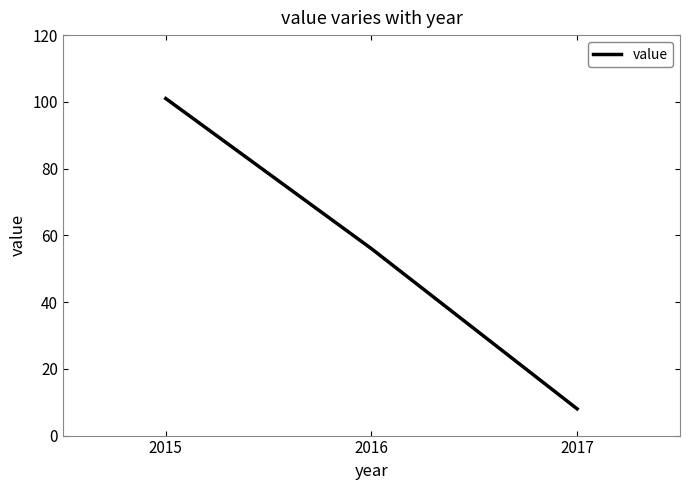

List the labels in order of value, largest first.

2015, 2016, 2017